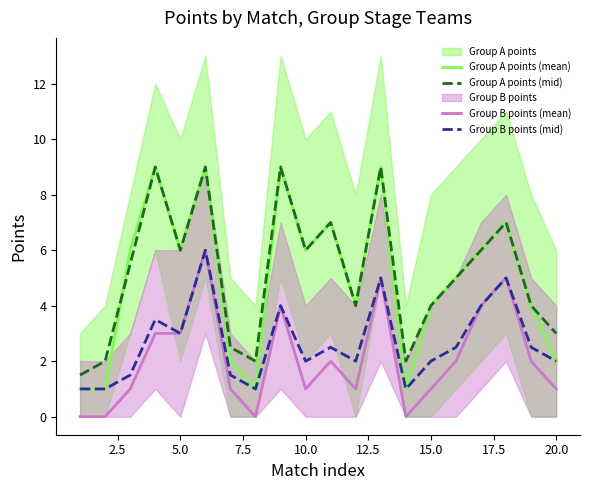

True or false: Group A points (mean) and Group B points (mean) cross at least once.

False